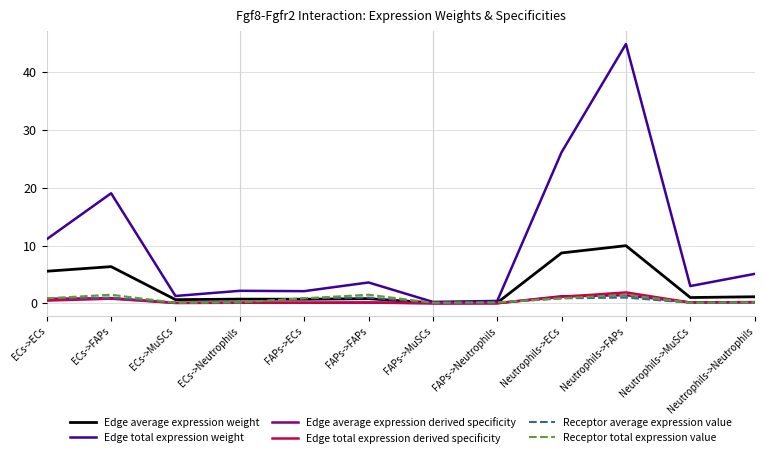

Is it true that Edge average expression weight equals 10.0 at Neutrophils->FAPs?

True